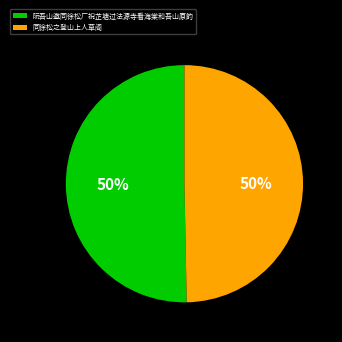

The 同徐松之登山上人草阁 slice represents 62% of the pie. True or false?

False